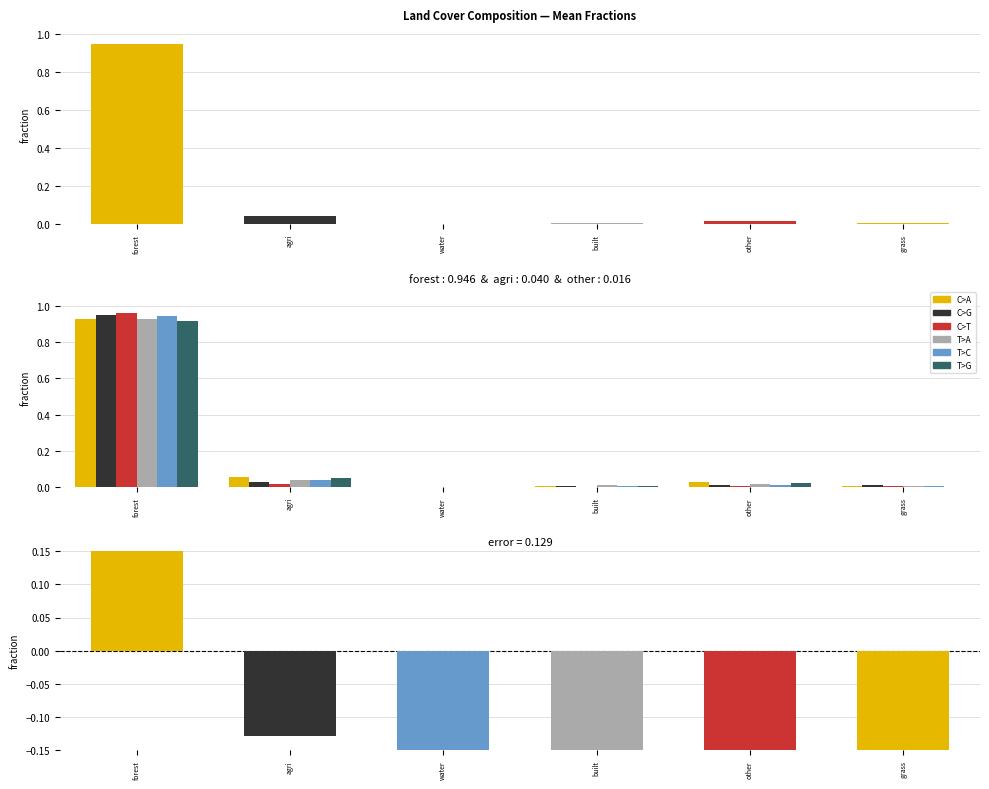

What is the sum of the C>G values at water and forest?

1.0